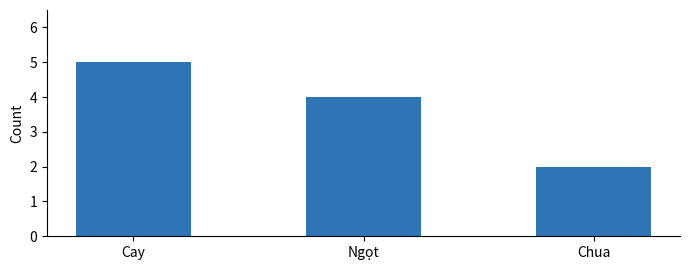

What is the label of the 2nd bar from the left?

Ngọt